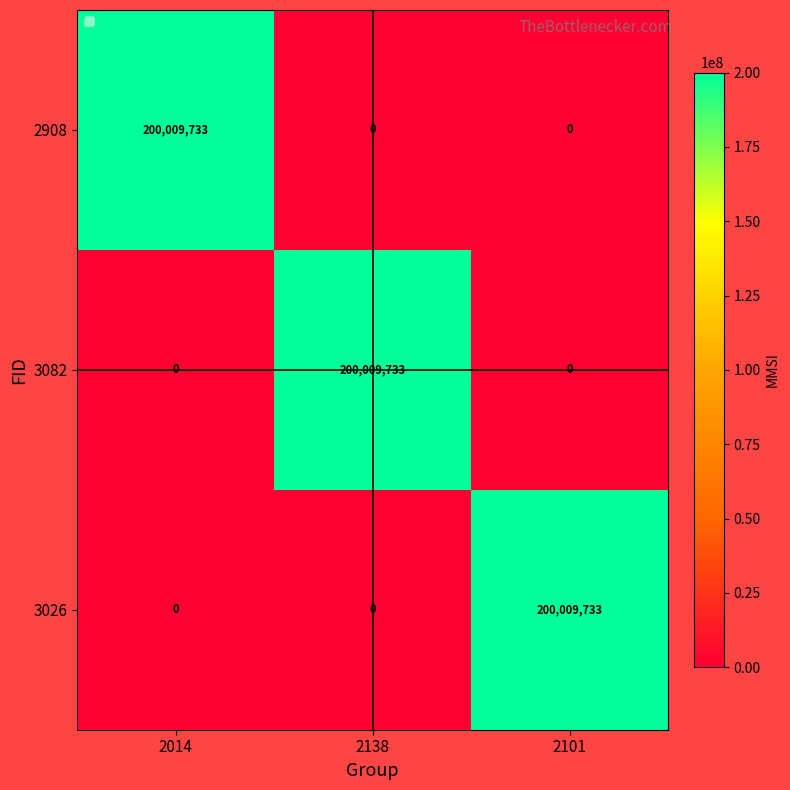

At how many categories does at least one series exceed 162305724?

3